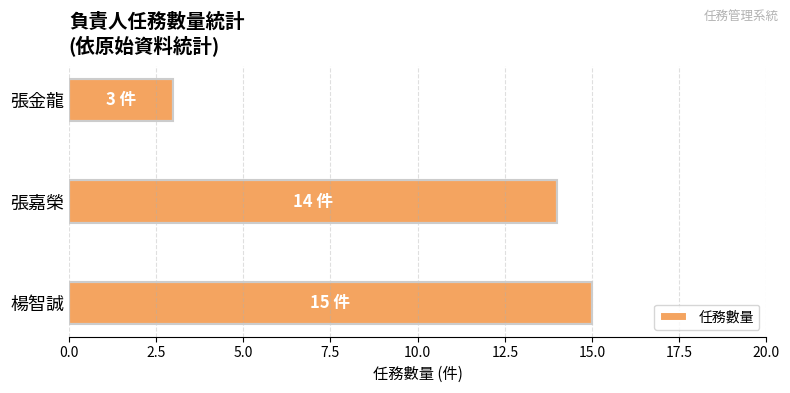

What is the smallest value displayed?

3